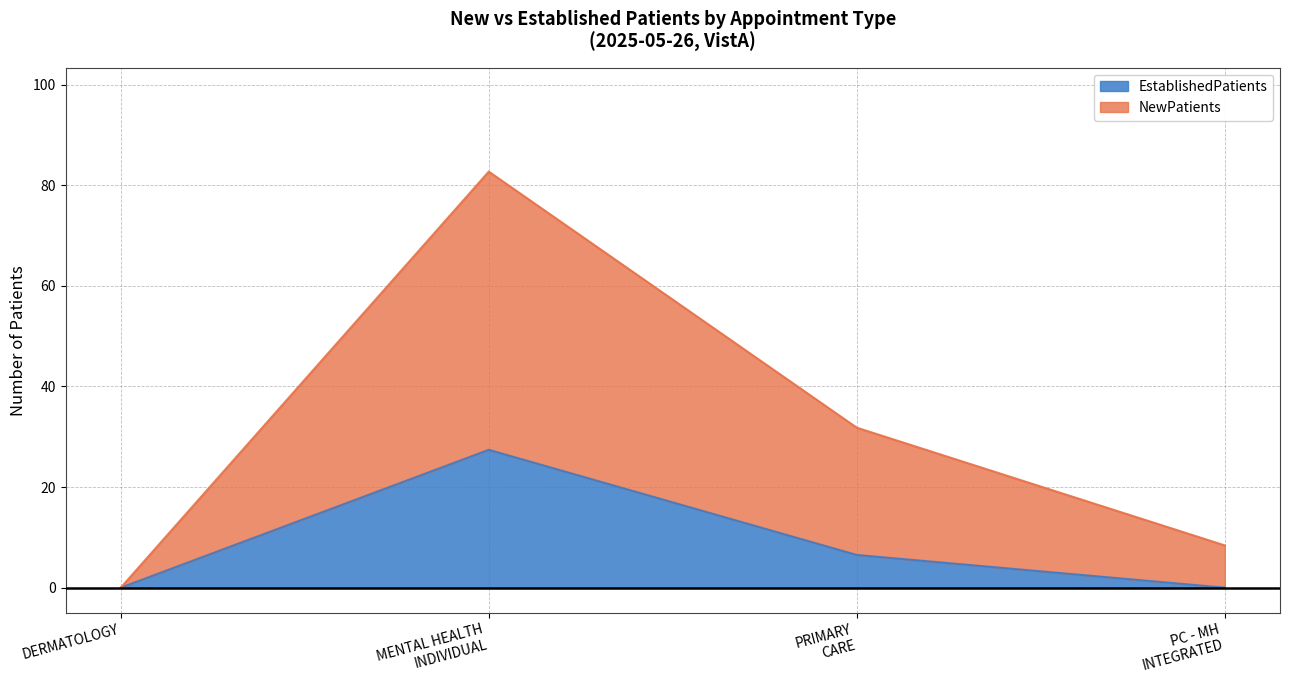

What is the value of the EstablishedPatients point at the 2nd from the left?

27.4